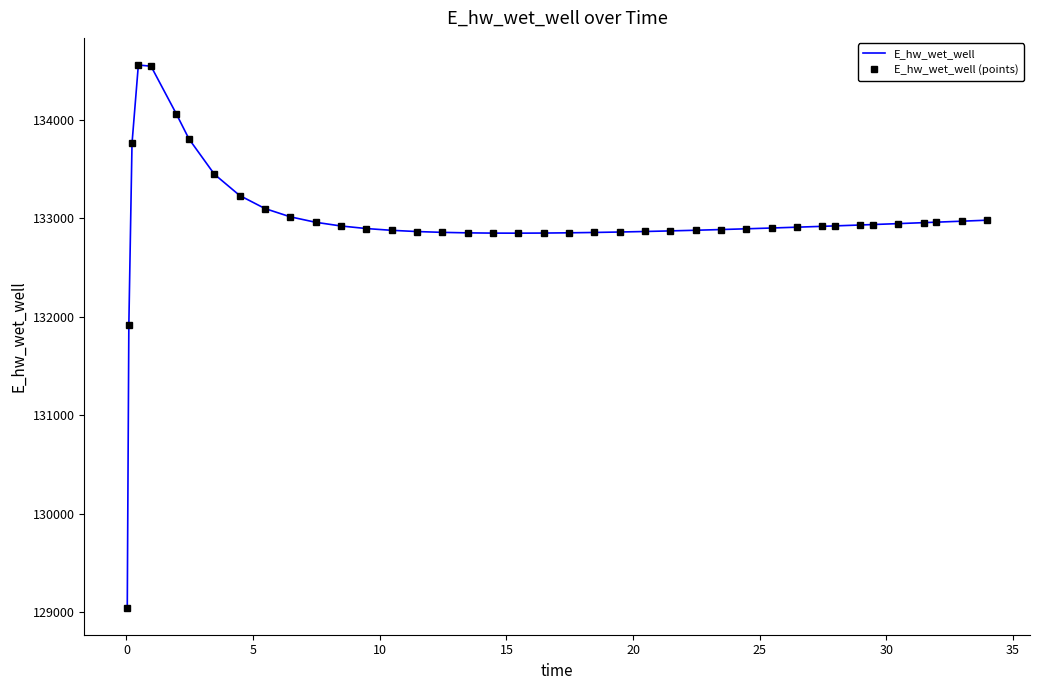

Reading right to left, extract all data points from this chart.

E_hw_wet_well: 132981.3	132971.2	132961.3	132956.4	132946.7	132937.2	132932.6	132923.5	132919.0	132910.3	132902.0	132894.0	132886.4	132879.2	132872.6	132866.6	132861.3	132856.7	132853.2	132850.7	132849.6	132850.1	132852.7	132857.7	132866.0	132878.4	132896.5	132922.5	132960.1	133015.5	133099.6	133232.3	133448.7	133806.3	134061.3	134546.3	134558.4	133762.6	131921.1	129044.4
E_hw_wet_well (points): 132981.3	132971.2	132961.3	132956.4	132946.7	132937.2	132932.6	132923.5	132919.0	132910.3	132902.0	132894.0	132886.4	132879.2	132872.6	132866.6	132861.3	132856.7	132853.2	132850.7	132849.6	132850.1	132852.7	132857.7	132866.0	132878.4	132896.5	132922.5	132960.1	133015.5	133099.6	133232.3	133448.7	133806.3	134061.3	134546.3	134558.4	133762.6	131921.1	129044.4